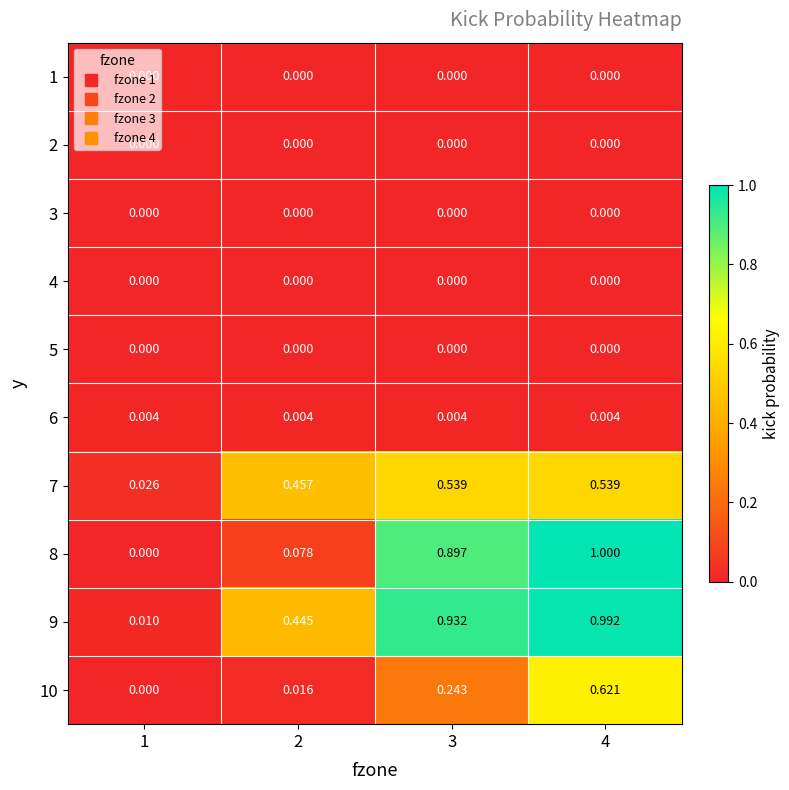

Count the number of data series in this chart.

10